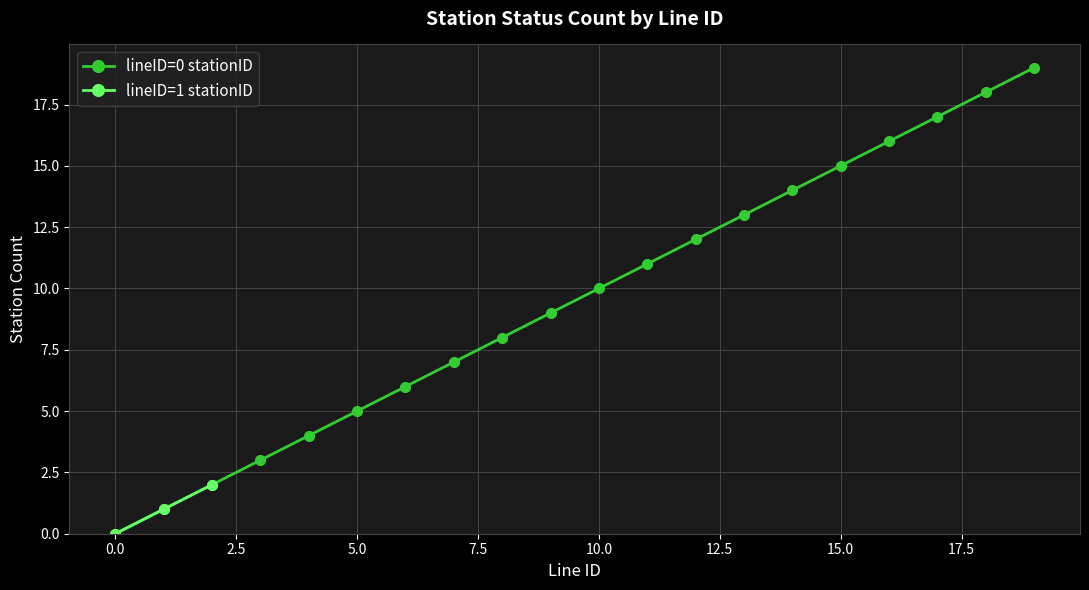

How many lines are shown in the chart?

2